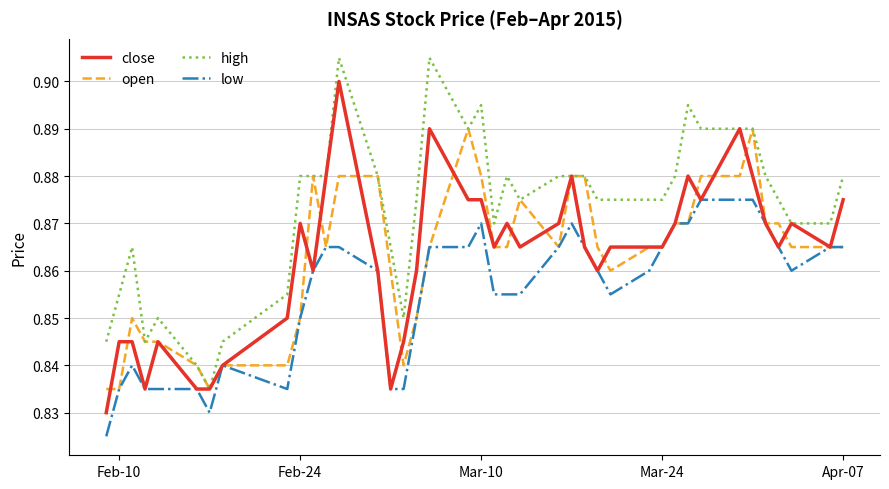

Which series has the largest total across all categories?

high